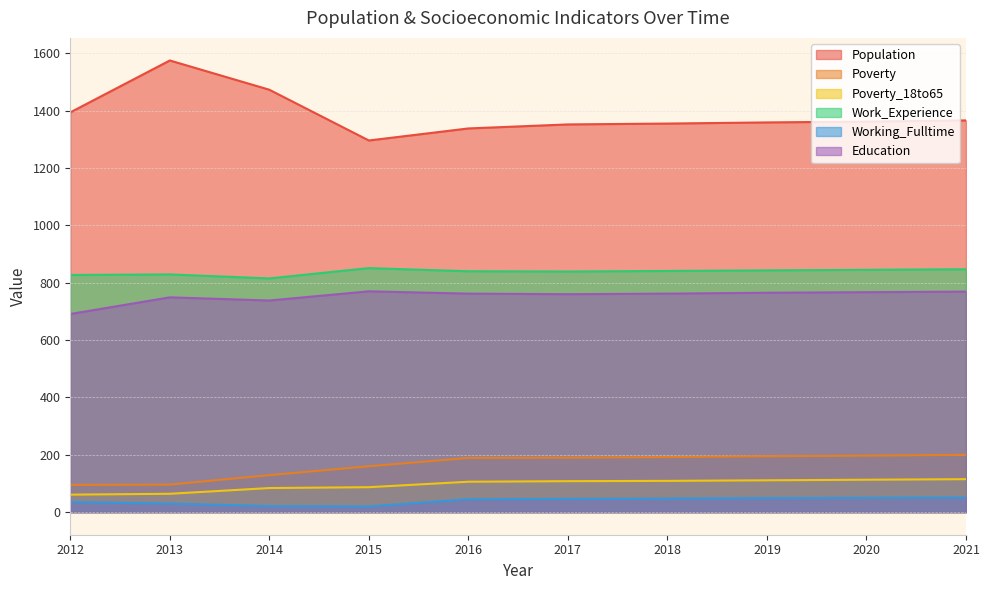

List the labels in order of Poverty value, smallest first.

2012, 2013, 2014, 2015, 2016, 2017, 2018, 2019, 2020, 2021